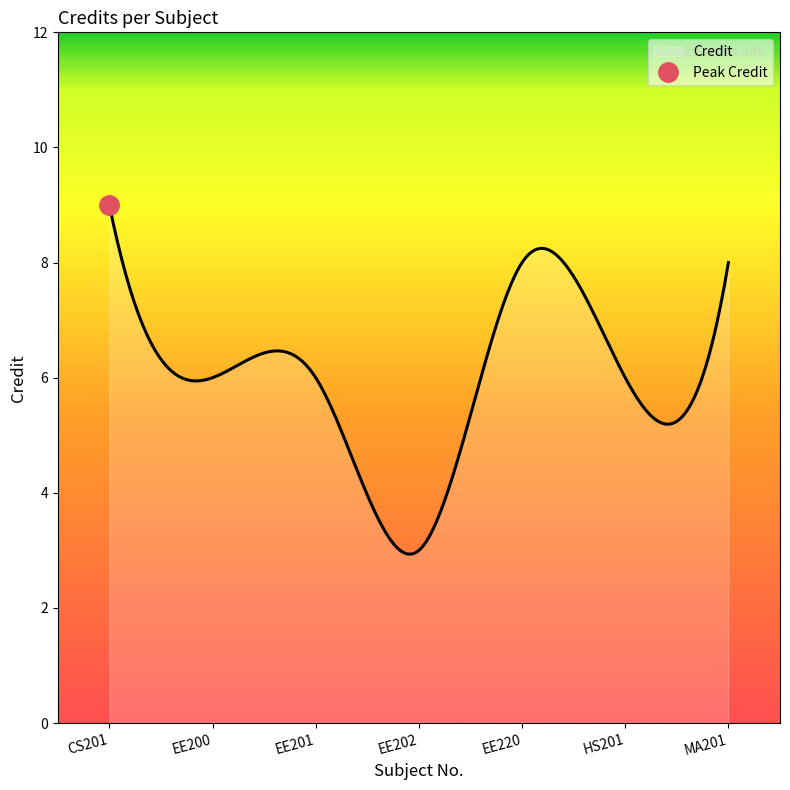

True or false: there are more than 0 points higher than both neighbors.

True